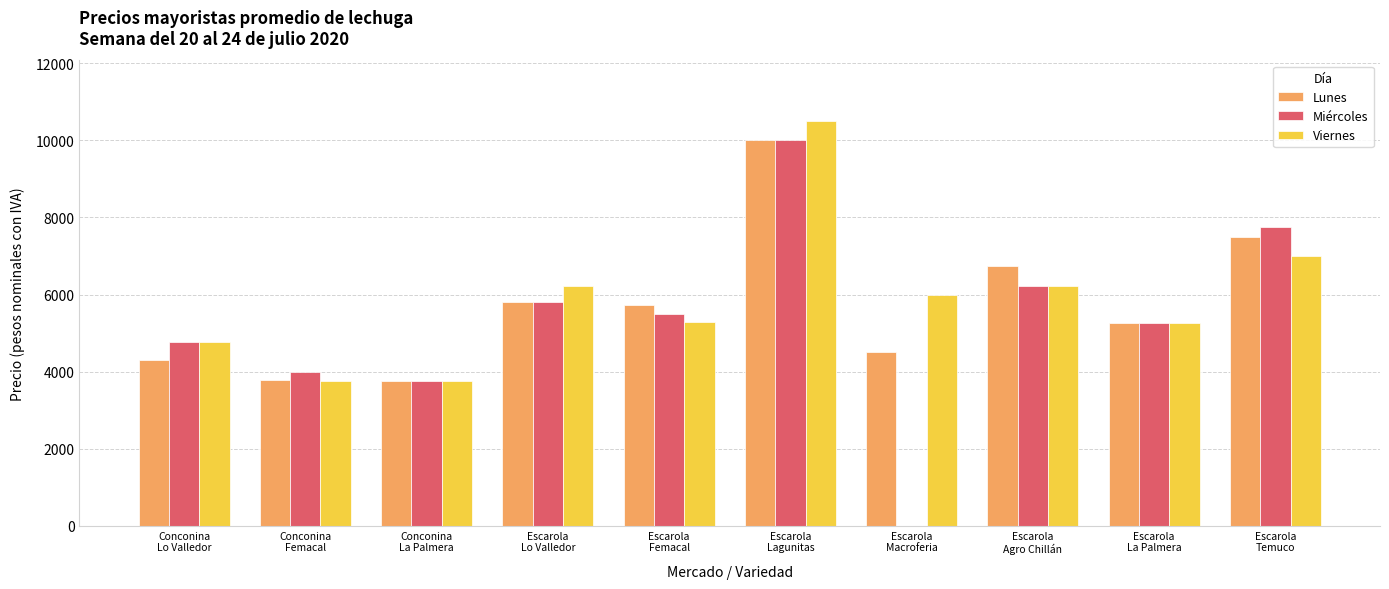

The value of Viernes at Escarola
Temuco is 7000. True or false?

True